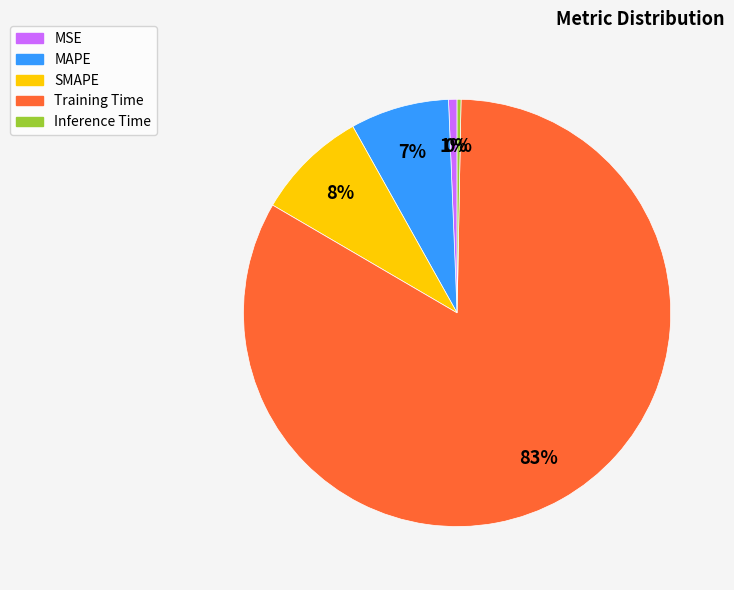

To the nearest percent, what percentage of the pie is MAPE?

7%